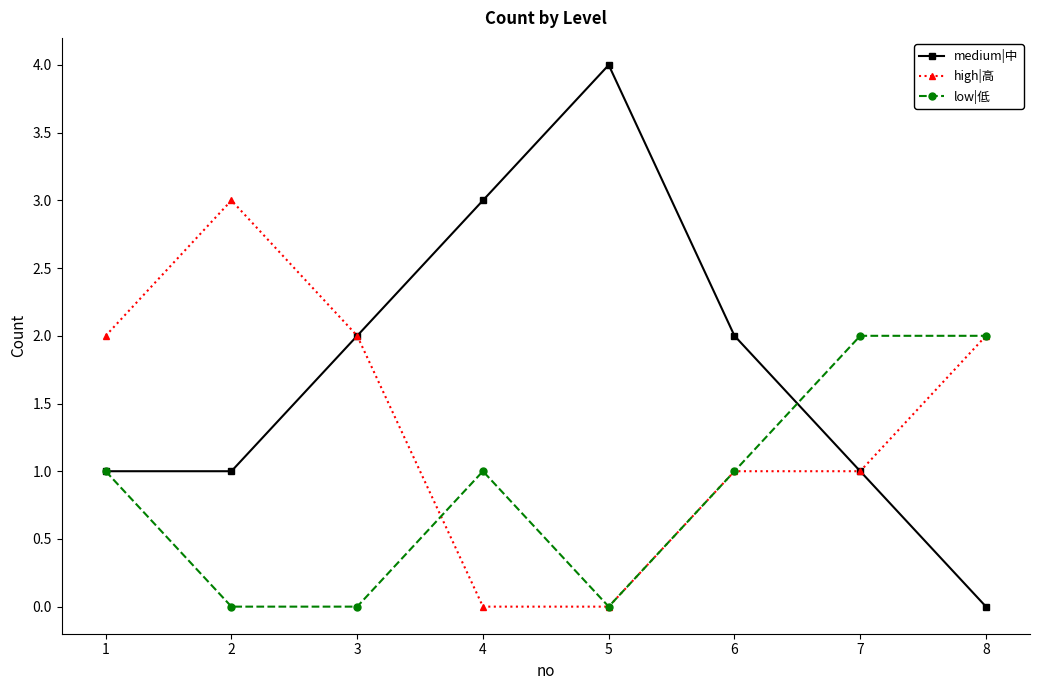

At which category does high|高 reach its first local peak?

2